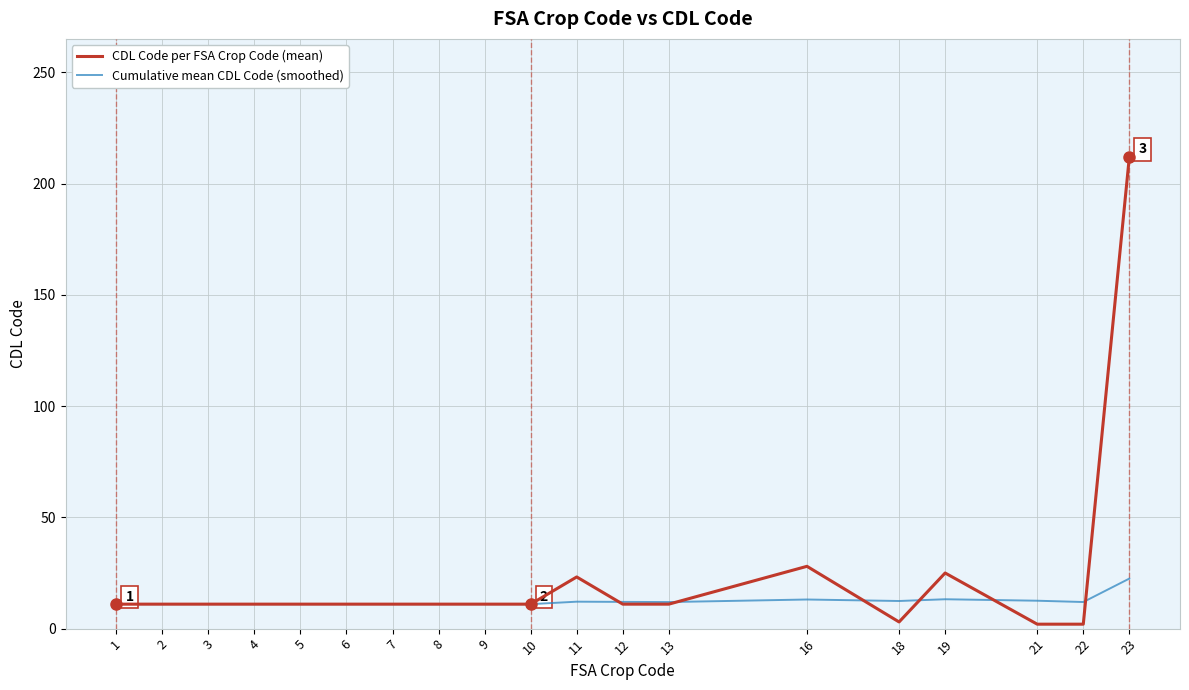

The value of CDL Code per FSA Crop Code (mean) at 7 is 11.0. True or false?

True